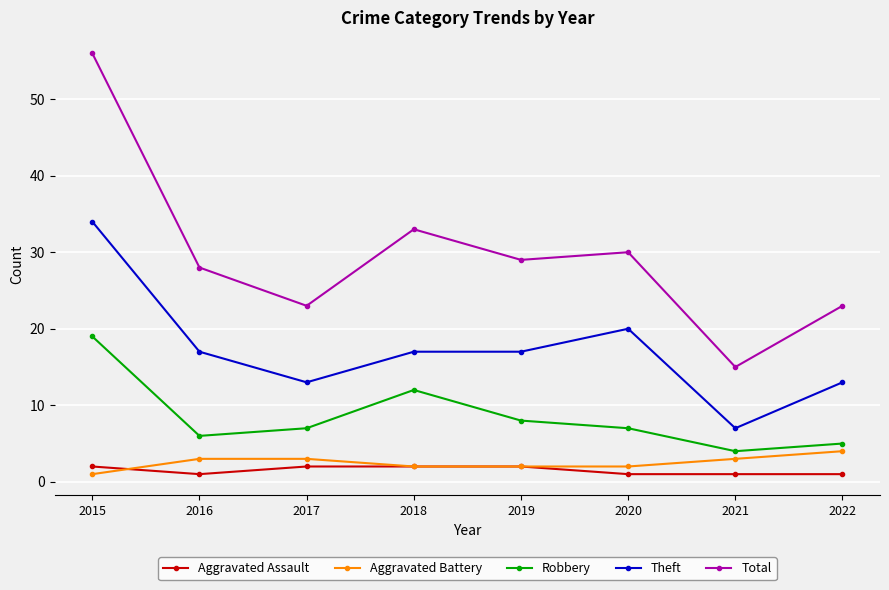

How many lines are shown in the chart?

5